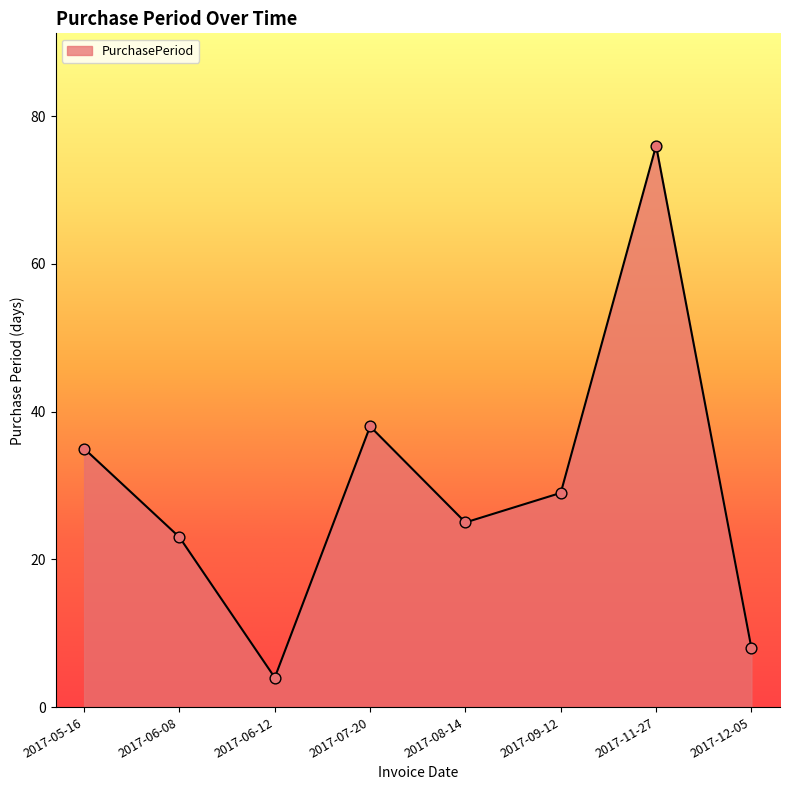

Which has a higher value, 2017-12-05 or 2017-05-16?

2017-05-16